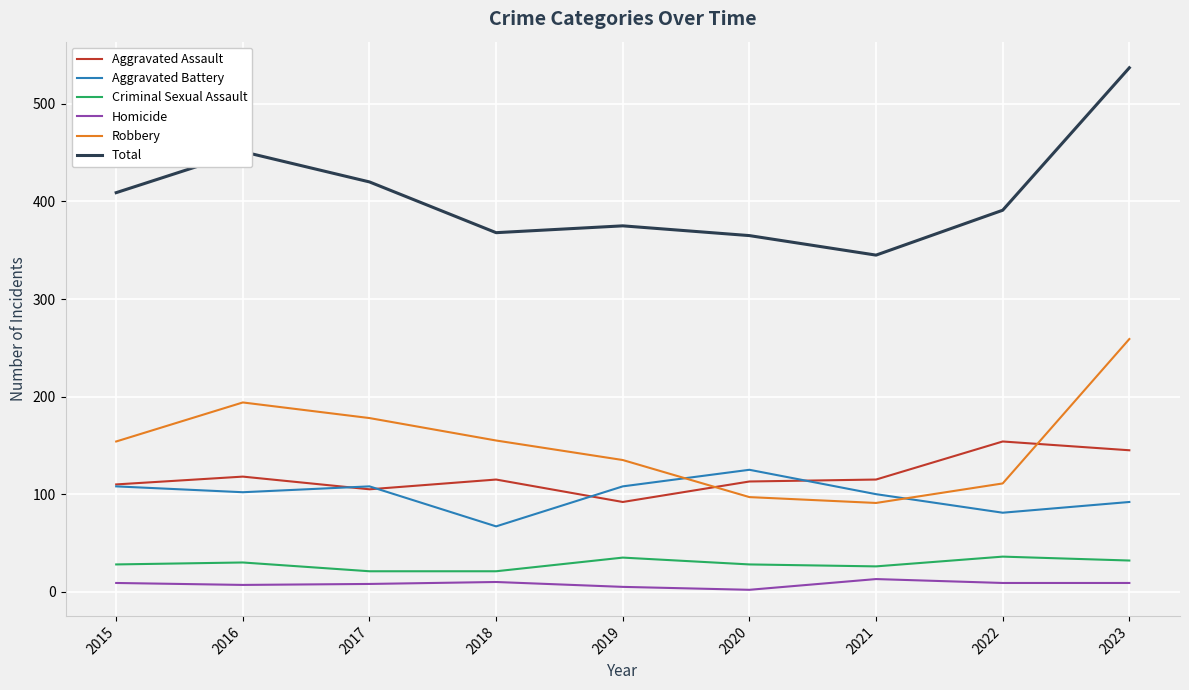

True or false: Homicide and Aggravated Assault intersect in this chart.

False